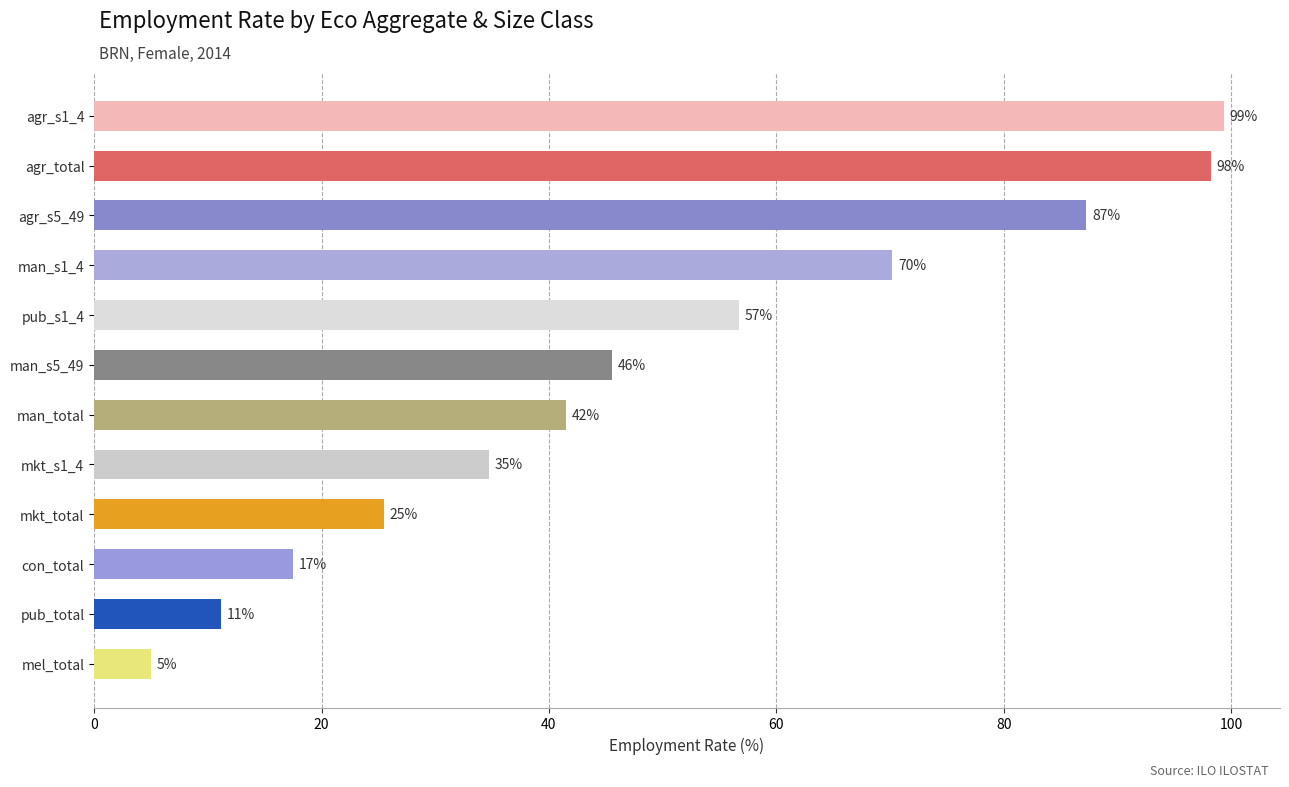

What is the maximum value shown in the chart?

99.3